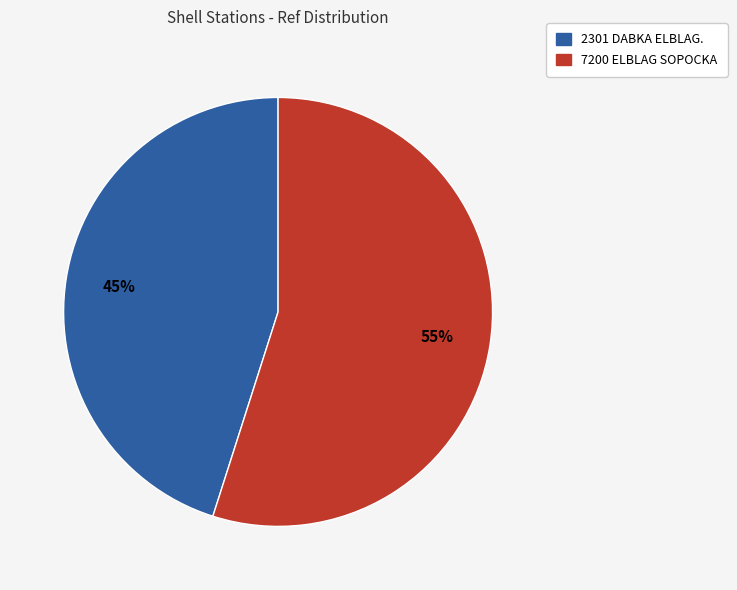

Approximately how many times larger is the value at 2301 DABKA ELBLAG. compared to 7200 ELBLAG SOPOCKA?

0.8